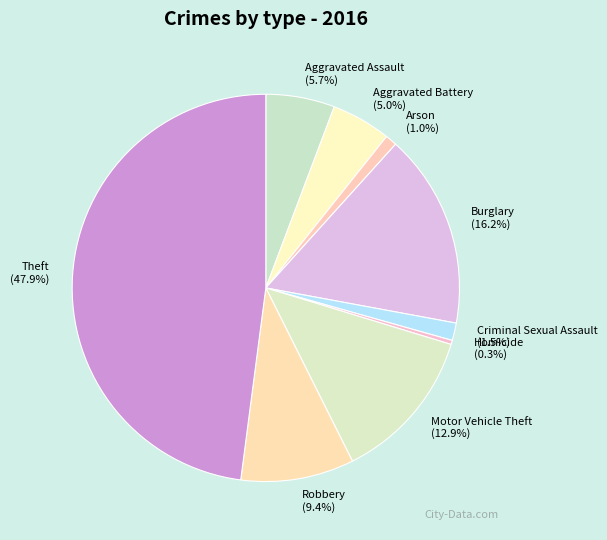

Which has a higher value, Criminal Sexual Assault or Aggravated Battery?

Aggravated Battery